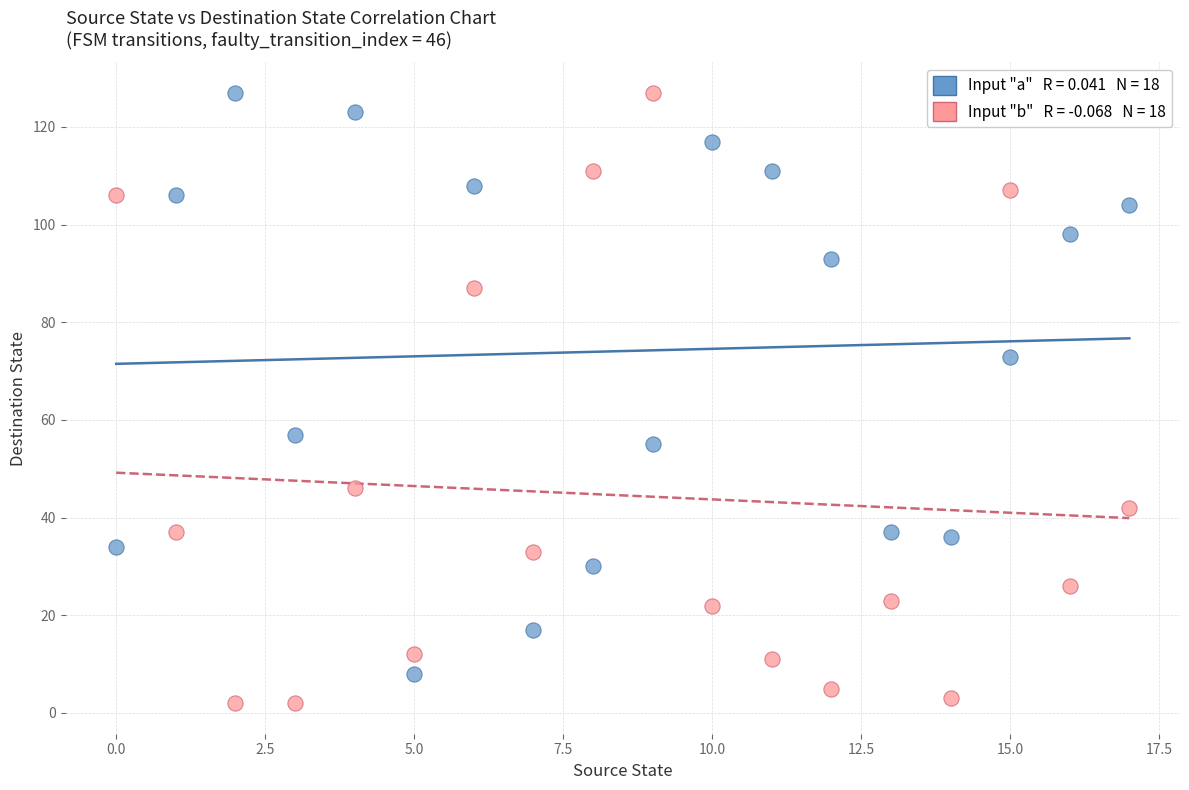

Across all series, what Y value is closest to 64?

57